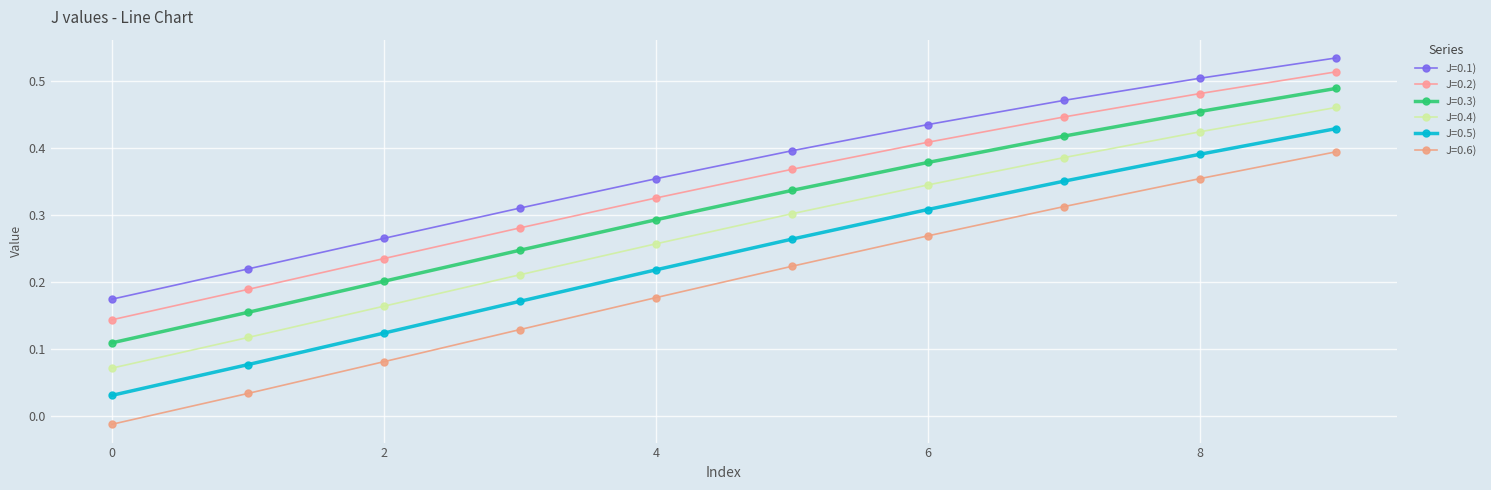

Count the number of data series in this chart.

6